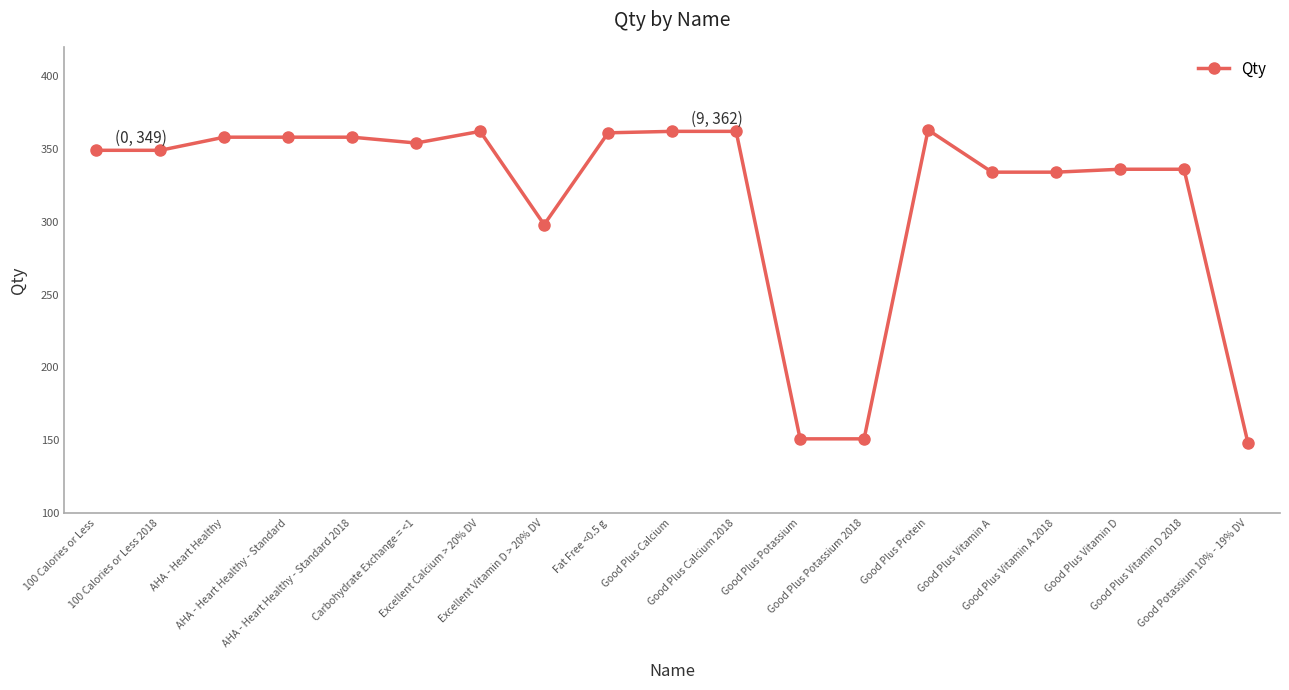

What is the ratio of the value at AHA - Heart Healthy - Standard to the value at AHA - Heart Healthy?

1.0